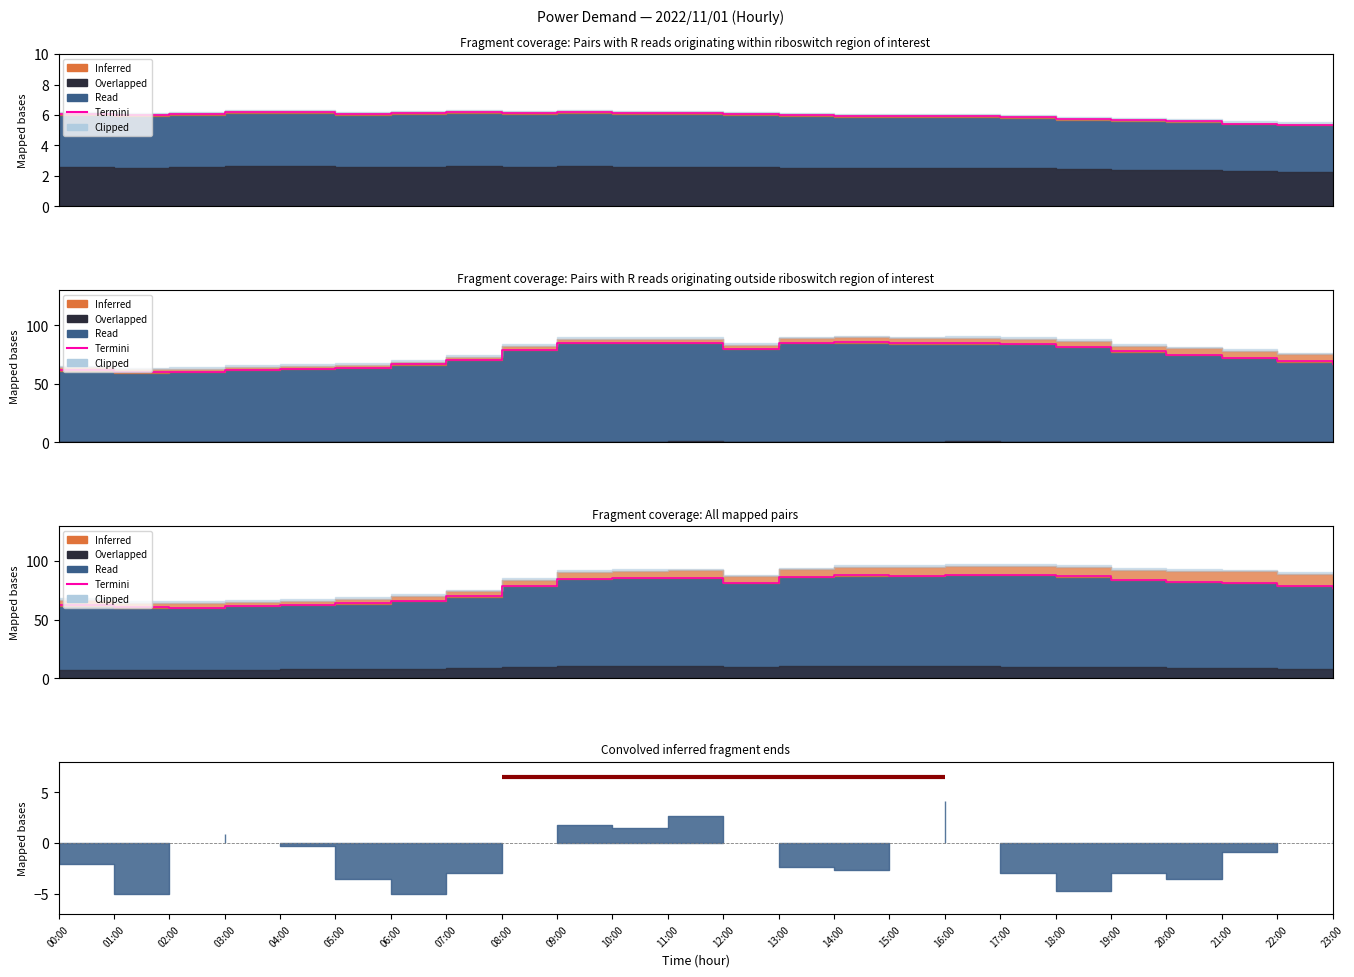

What is the label of the 1st point from the right?

23:00